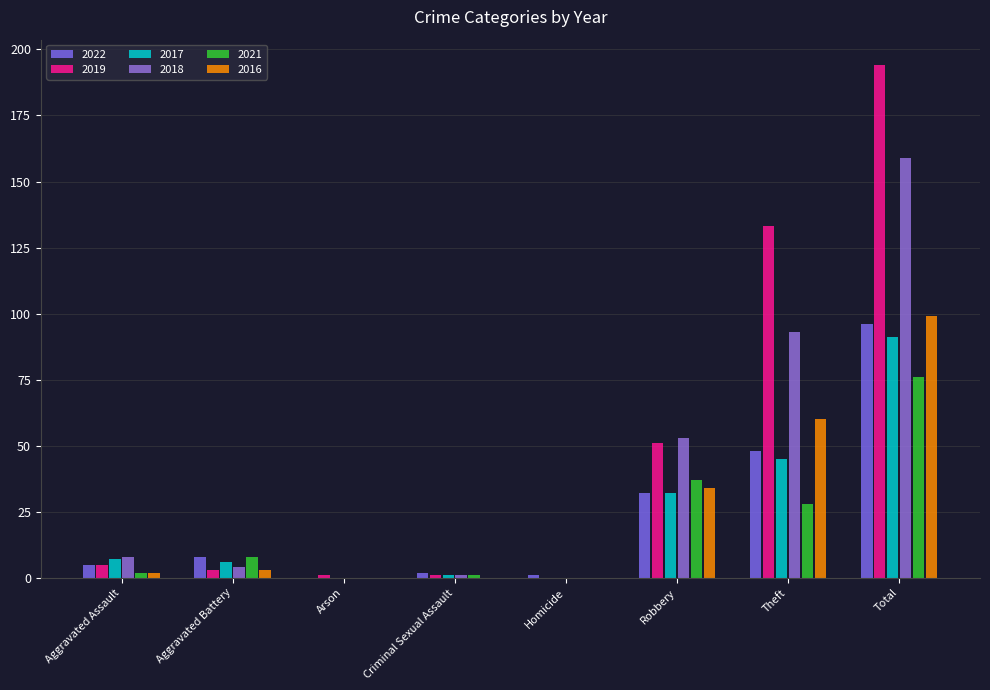

Reading left to right, transcribe all the data shown in this chart.

2022: Aggravated Assault=5	Aggravated Battery=8	Arson=0	Criminal Sexual Assault=2	Homicide=1	Robbery=32	Theft=48	Total=96
2019: Aggravated Assault=5	Aggravated Battery=3	Arson=1	Criminal Sexual Assault=1	Homicide=0	Robbery=51	Theft=133	Total=194
2017: Aggravated Assault=7	Aggravated Battery=6	Arson=0	Criminal Sexual Assault=1	Homicide=0	Robbery=32	Theft=45	Total=91
2018: Aggravated Assault=8	Aggravated Battery=4	Arson=0	Criminal Sexual Assault=1	Homicide=0	Robbery=53	Theft=93	Total=159
2021: Aggravated Assault=2	Aggravated Battery=8	Arson=0	Criminal Sexual Assault=1	Homicide=0	Robbery=37	Theft=28	Total=76
2016: Aggravated Assault=2	Aggravated Battery=3	Arson=0	Criminal Sexual Assault=0	Homicide=0	Robbery=34	Theft=60	Total=99